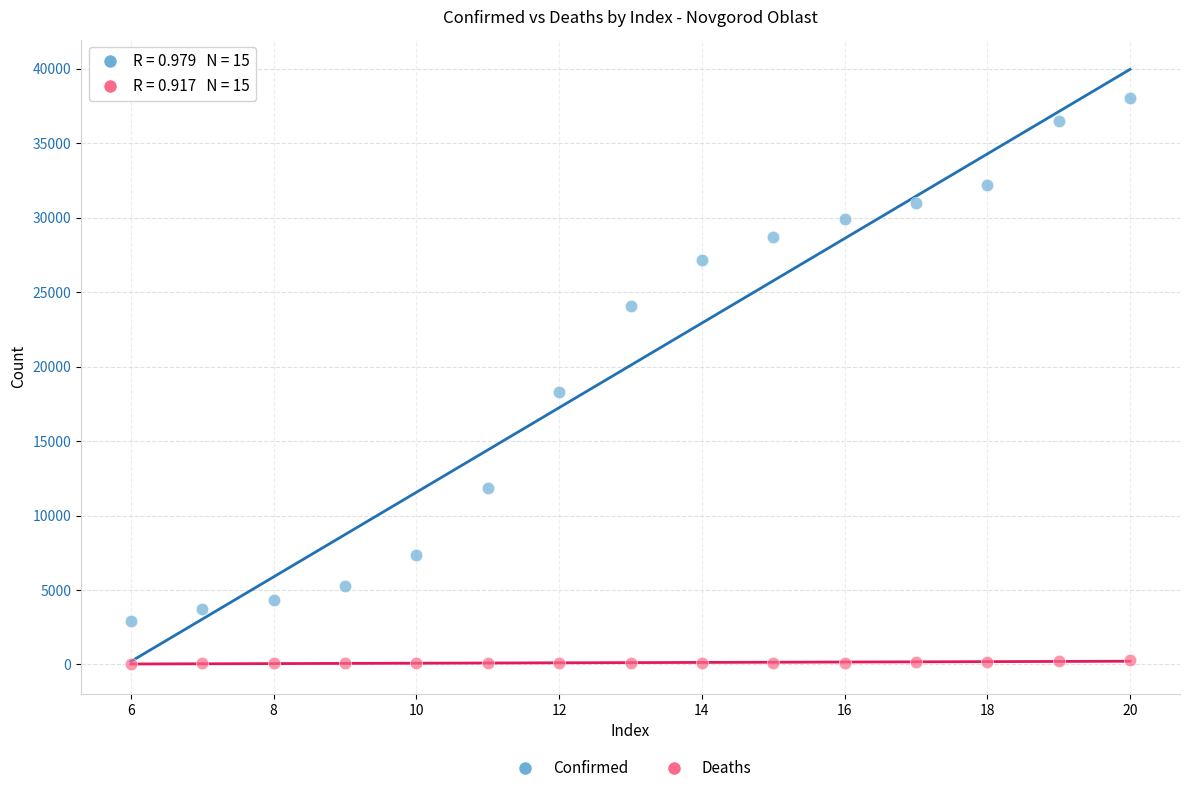

Across all data points, what is the range of Y values (max minus min)?

38041